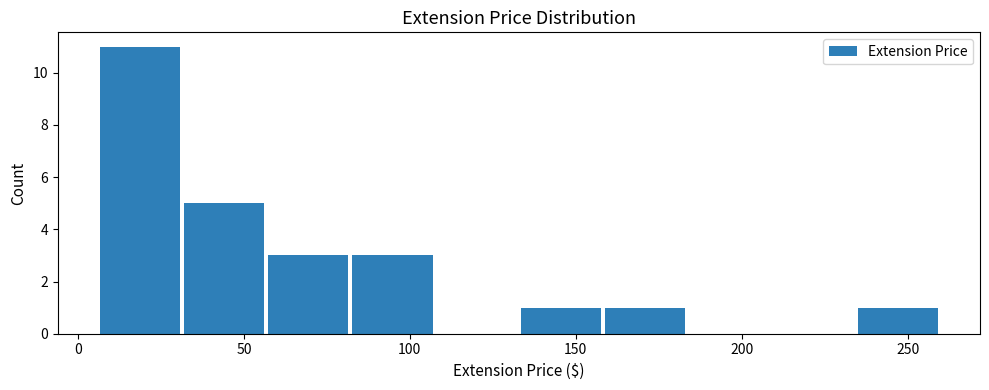

Reading left to right, list every bar in this chart as the range it spans on the x-axis followed by its height. Neither the bar edges nor the heights are printed on the chart, so give them approximately, as read against the axes.

5 to 30: 11
30 to 55: 5
55 to 80: 3
80 to 105: 3
105 to 135: 0
135 to 160: 1
160 to 185: 1
185 to 210: 0
210 to 235: 0
235 to 260: 1